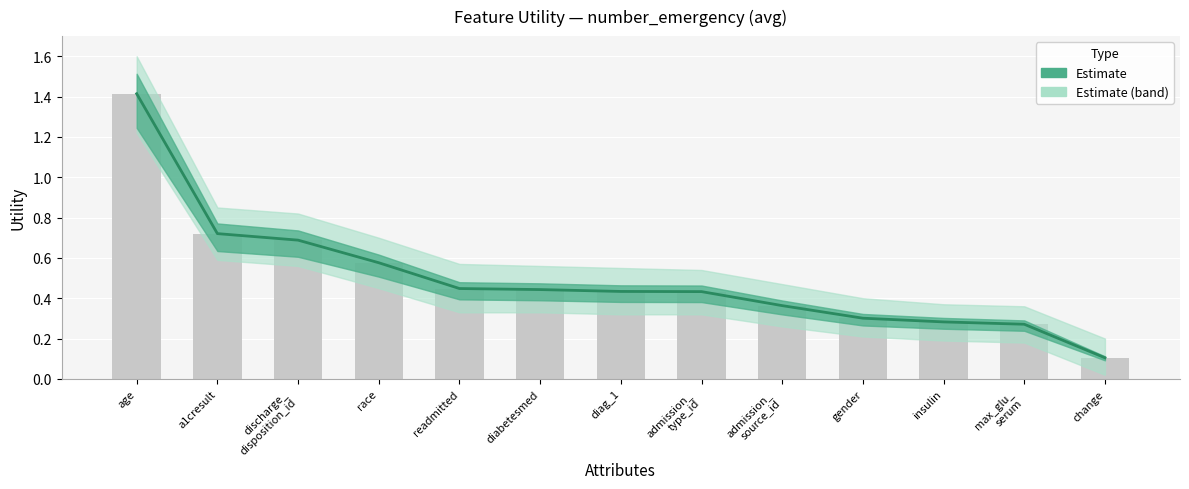

What is the maximum value shown in the chart?

1.4